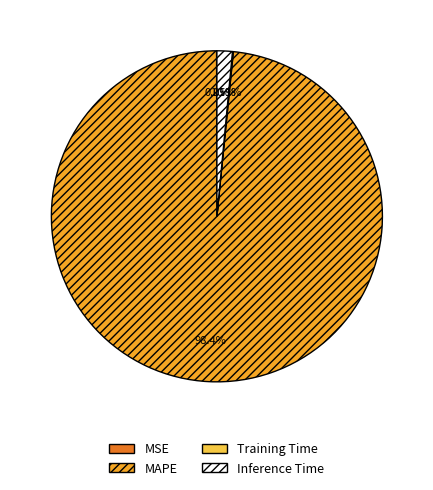

Is there any slice that represents more than half of the pie?

Yes